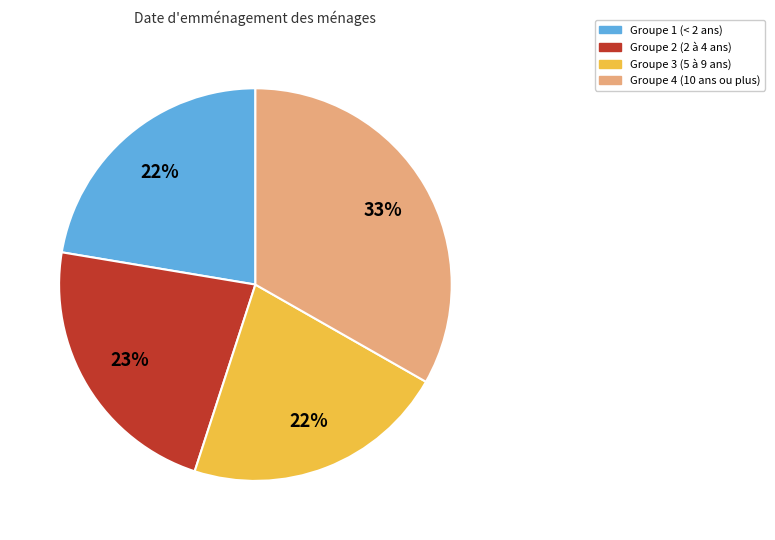

To the nearest percent, what is the average slice percentage?

25%